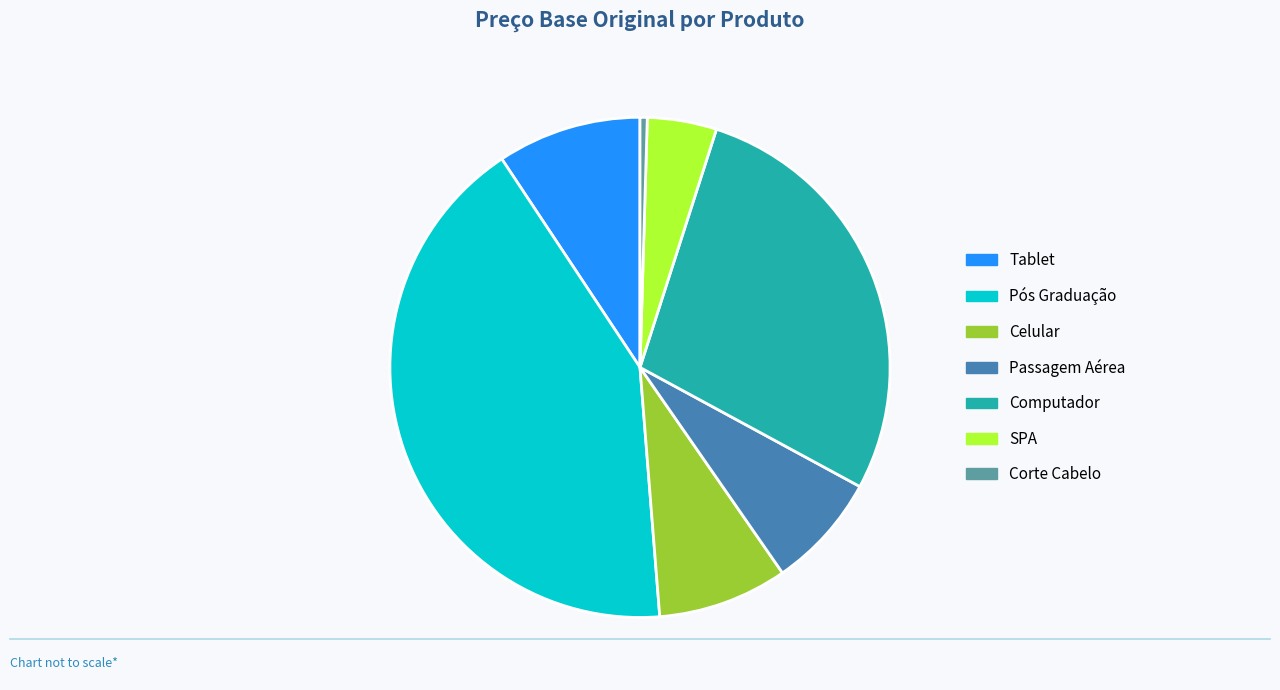

Do Passagem Aérea and Corte Cabelo together represent more than half of the pie?

No